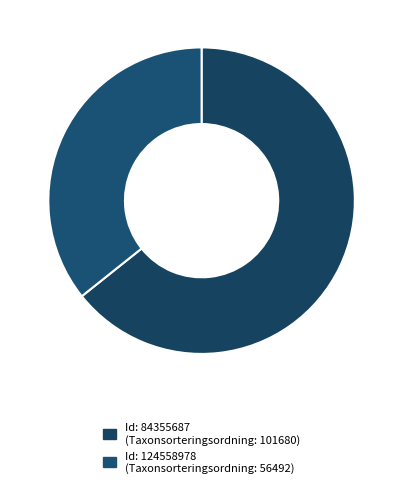

How many slices are in this pie chart?

2